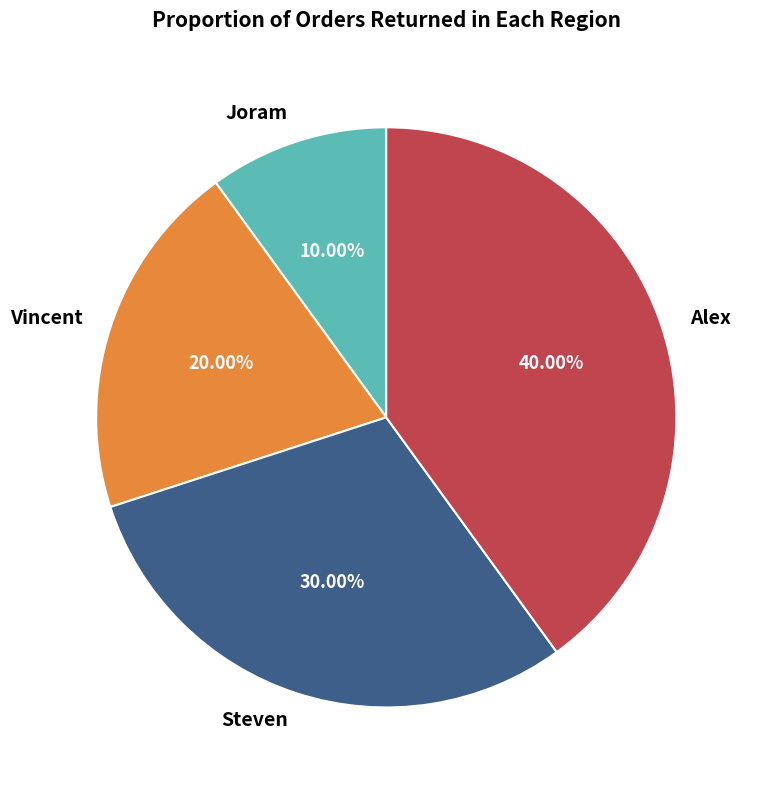

True or false: Vincent accounts for 10% of the total.

False